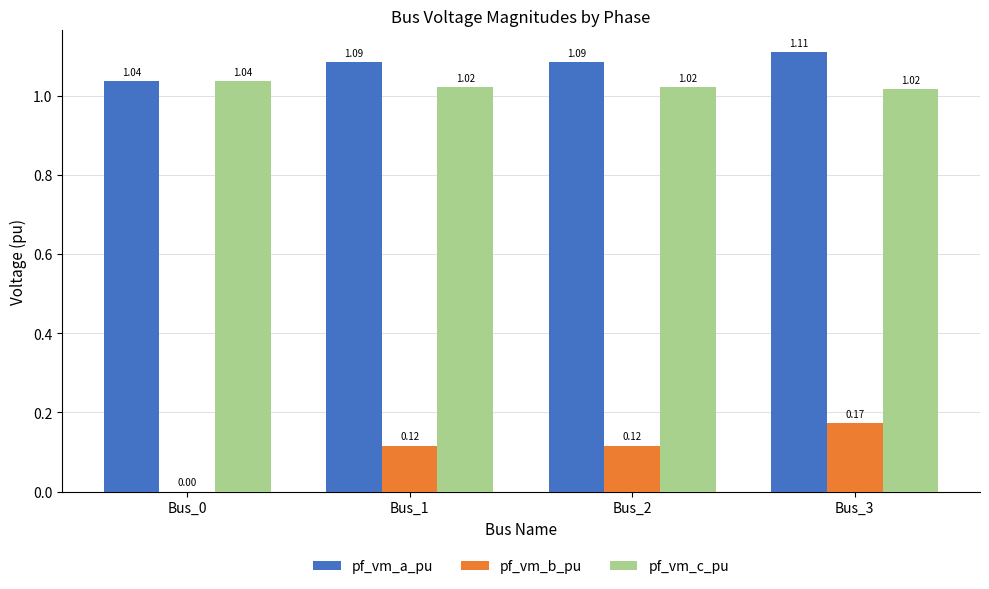

Between Bus_0 and Bus_3, which series saw the biggest shift?

pf_vm_b_pu